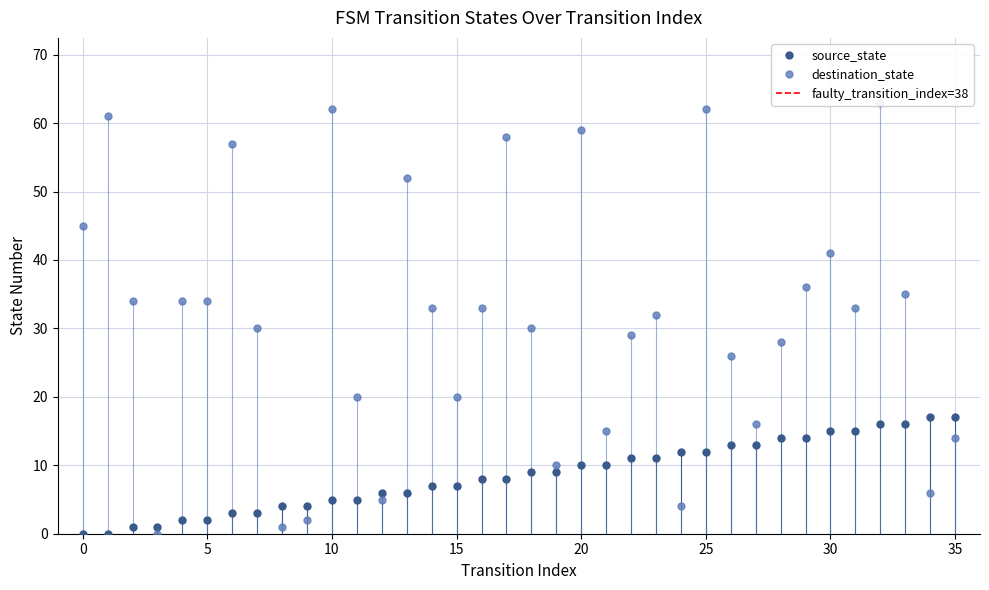

At which category does destination_state reach its first local peak?

1